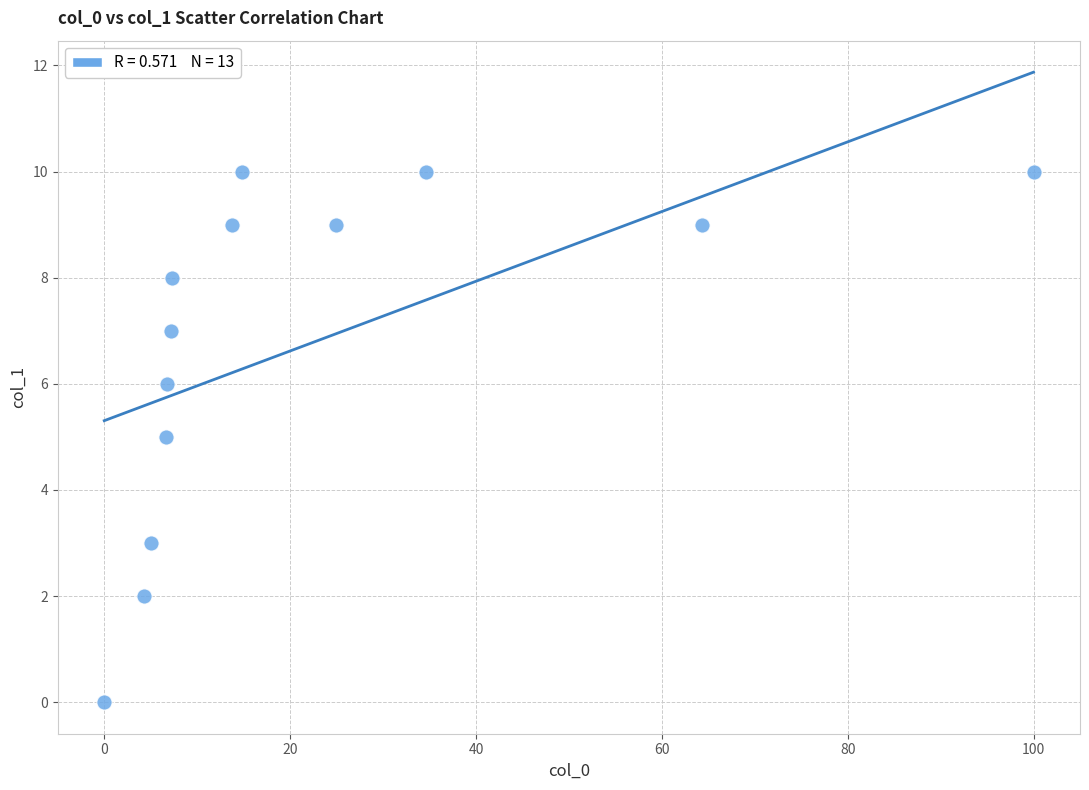

What is the range of Y values (max minus min)?

10